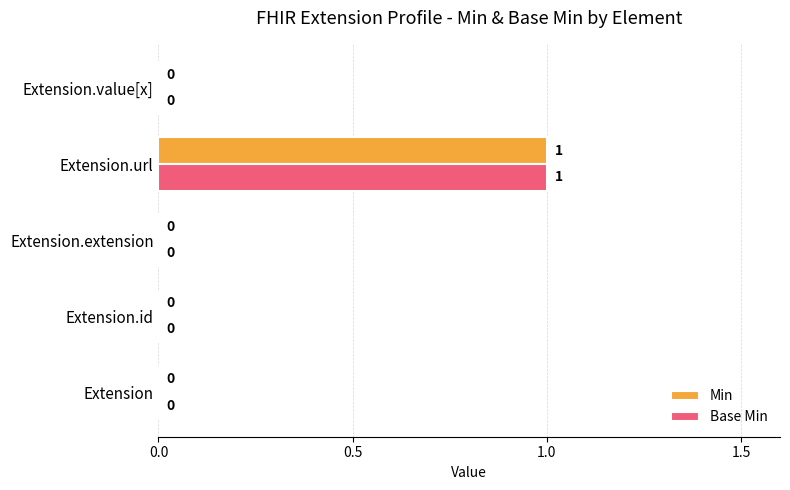

Which label corresponds to the largest value in the chart?

Extension.url